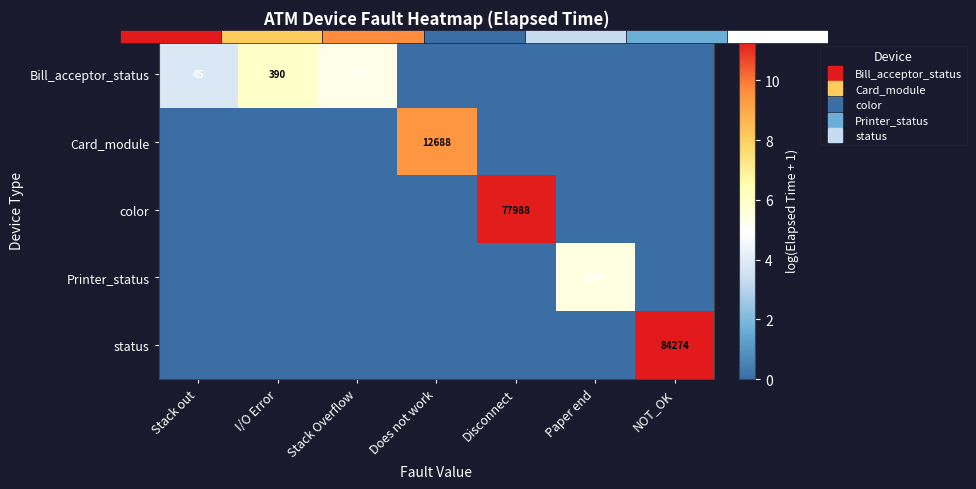

Read the Printer_status value at Paper end.

5.5